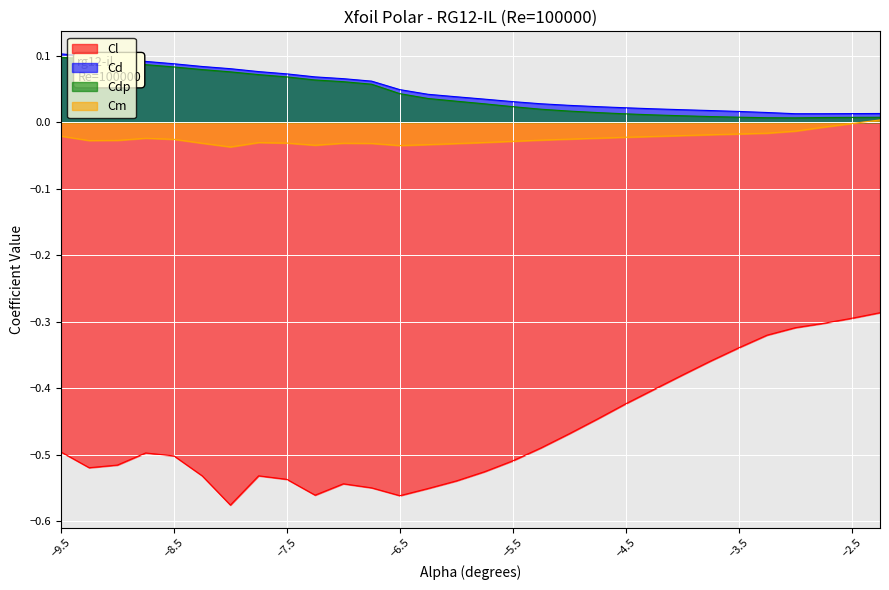

Reading right to left, transcribe all the data shown in this chart.

Cl: -2.25=-0.3	-2.5=-0.3	-2.75=-0.3	-3.0=-0.3	-3.25=-0.3	-3.5=-0.3	-3.75=-0.4	-4.0=-0.4	-4.25=-0.4	-4.5=-0.4	-4.75=-0.4	-5.0=-0.5	-5.25=-0.5	-5.5=-0.5	-5.75=-0.5	-6.0=-0.5	-6.25=-0.6	-6.5=-0.6	-6.75=-0.5	-7.0=-0.5	-7.25=-0.6	-7.5=-0.5	-7.75=-0.5	-8.0=-0.6	-8.25=-0.5	-8.5=-0.5	-8.75=-0.5	-9.0=-0.5	-9.25=-0.5	-9.5=-0.5
Cd: -2.25=0.0	-2.5=0.0	-2.75=0.0	-3.0=0.0	-3.25=0.0	-3.5=0.0	-3.75=0.0	-4.0=0.0	-4.25=0.0	-4.5=0.0	-4.75=0.0	-5.0=0.0	-5.25=0.0	-5.5=0.0	-5.75=0.0	-6.0=0.0	-6.25=0.0	-6.5=0.0	-6.75=0.1	-7.0=0.1	-7.25=0.1	-7.5=0.1	-7.75=0.1	-8.0=0.1	-8.25=0.1	-8.5=0.1	-8.75=0.1	-9.0=0.1	-9.25=0.1	-9.5=0.1
Cdp: -2.25=0.0	-2.5=0.0	-2.75=0.0	-3.0=0.0	-3.25=0.0	-3.5=0.0	-3.75=0.0	-4.0=0.0	-4.25=0.0	-4.5=0.0	-4.75=0.0	-5.0=0.0	-5.25=0.0	-5.5=0.0	-5.75=0.0	-6.0=0.0	-6.25=0.0	-6.5=0.0	-6.75=0.1	-7.0=0.1	-7.25=0.1	-7.5=0.1	-7.75=0.1	-8.0=0.1	-8.25=0.1	-8.5=0.1	-8.75=0.1	-9.0=0.1	-9.25=0.1	-9.5=0.1
Cm: -2.25=0.0	-2.5=-0.0	-2.75=-0.0	-3.0=-0.0	-3.25=-0.0	-3.5=-0.0	-3.75=-0.0	-4.0=-0.0	-4.25=-0.0	-4.5=-0.0	-4.75=-0.0	-5.0=-0.0	-5.25=-0.0	-5.5=-0.0	-5.75=-0.0	-6.0=-0.0	-6.25=-0.0	-6.5=-0.0	-6.75=-0.0	-7.0=-0.0	-7.25=-0.0	-7.5=-0.0	-7.75=-0.0	-8.0=-0.0	-8.25=-0.0	-8.5=-0.0	-8.75=-0.0	-9.0=-0.0	-9.25=-0.0	-9.5=-0.0